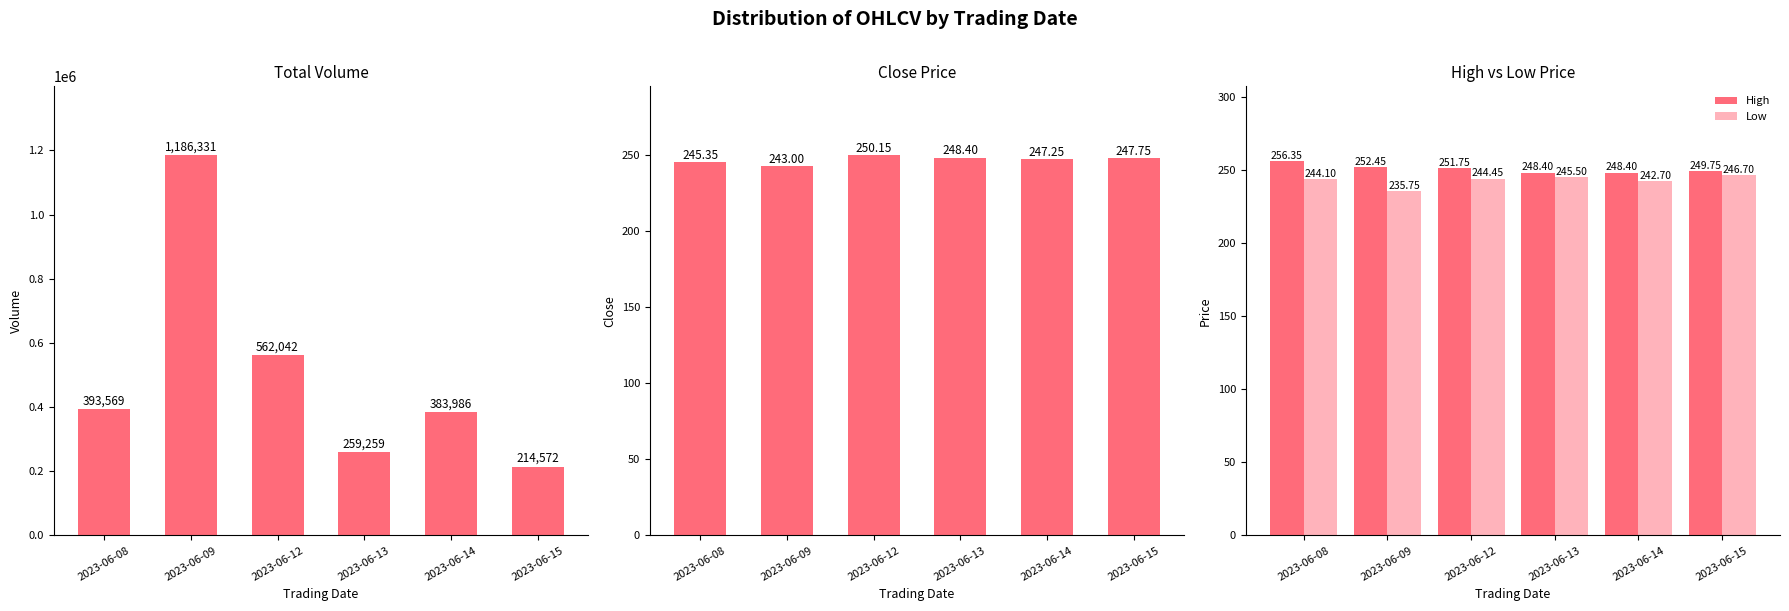

What is the sum of the Close Price values at 2023-06-08 and 2023-06-14?

492.6